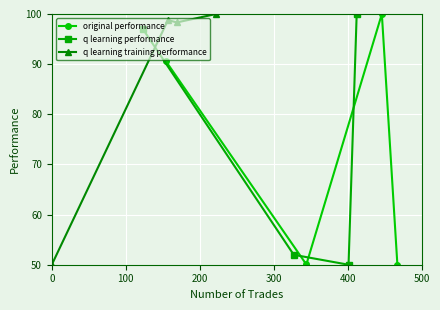

True or false: q learning training performance has more than 0 points higher than both neighbors.

True